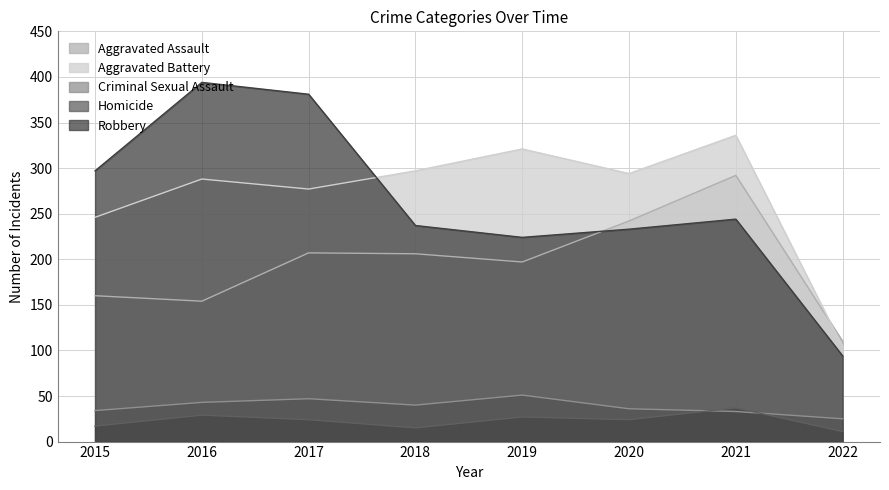

What is the difference between the second highest and minimum values in the Homicide series?

18